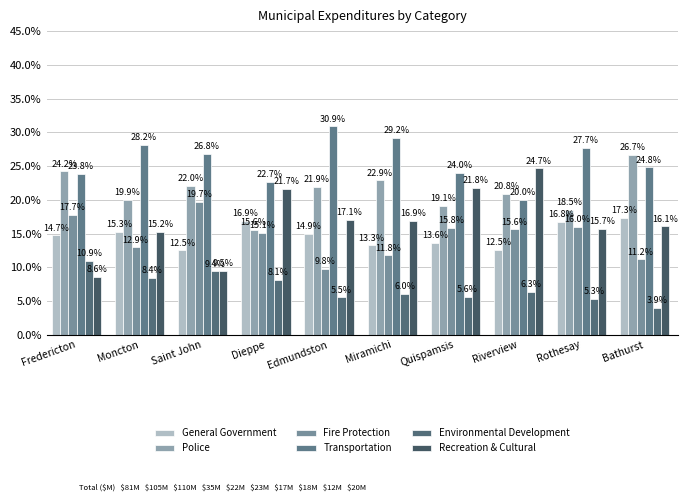

What are all the series names shown in the legend?

General Government, Police, Fire Protection, Transportation, Environmental Development, Recreation & Cultural